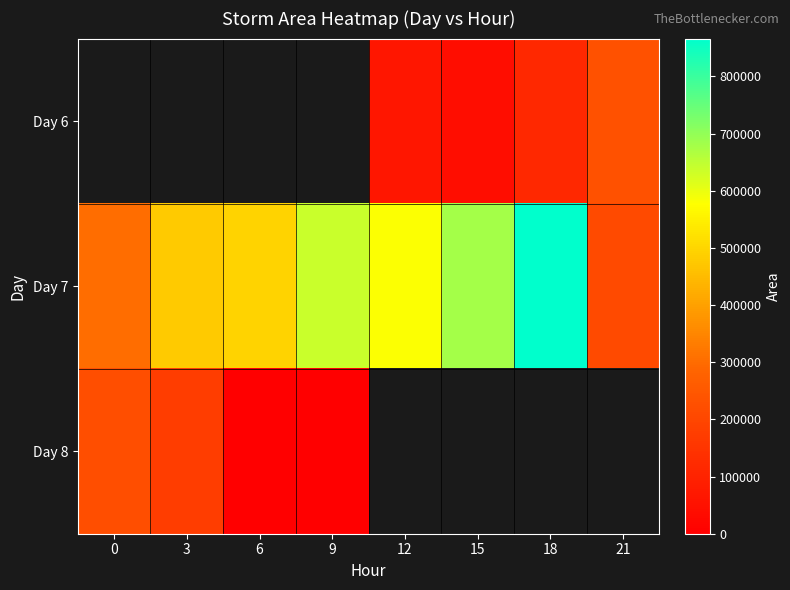

What is the lowest value of the Day 7 series?

211875.0